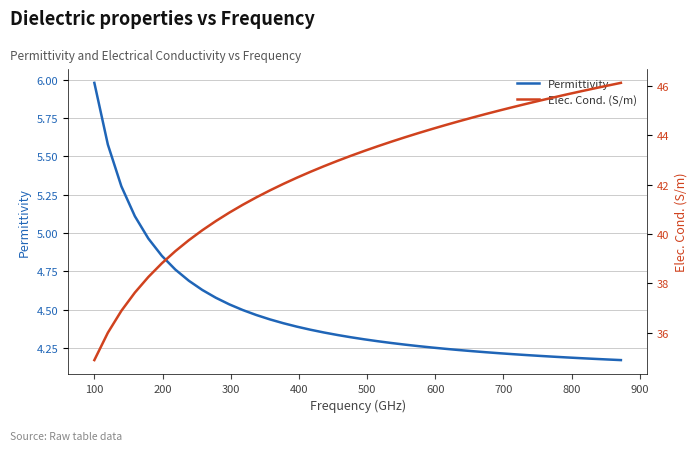

Rank the series by their maximum value, from lowest to highest.

Permittivity, Elec. Cond. (S/m)